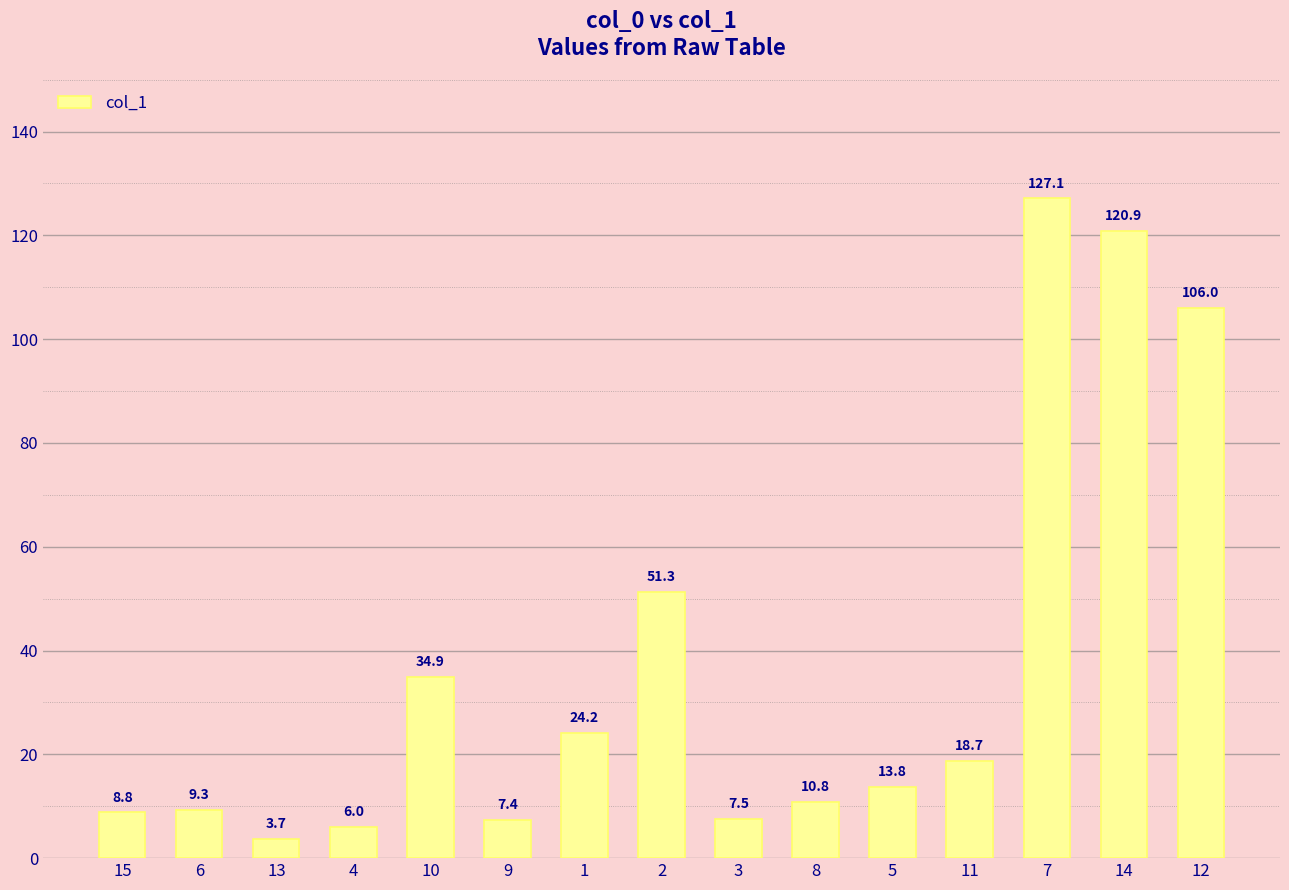

Rank the categories by value from highest to lowest.

7, 14, 12, 2, 10, 1, 11, 5, 8, 6, 15, 3, 9, 4, 13